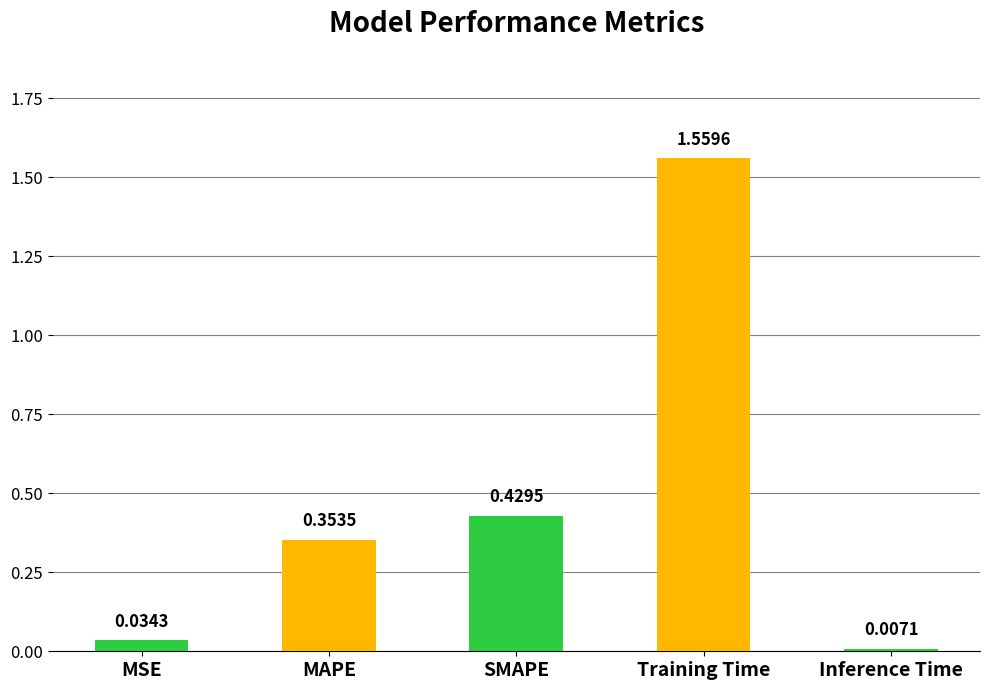

What is the sum of the values at Training Time and MAPE?

1.9